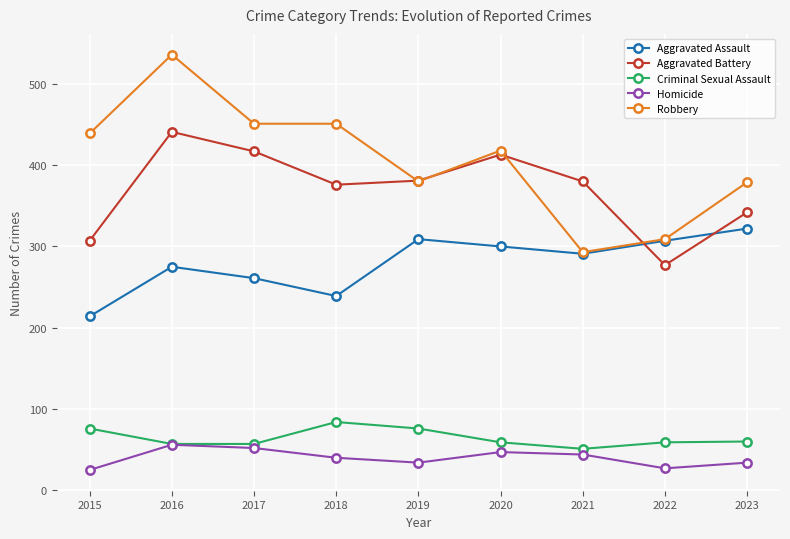

At which category does Aggravated Assault reach its first local valley?

2018